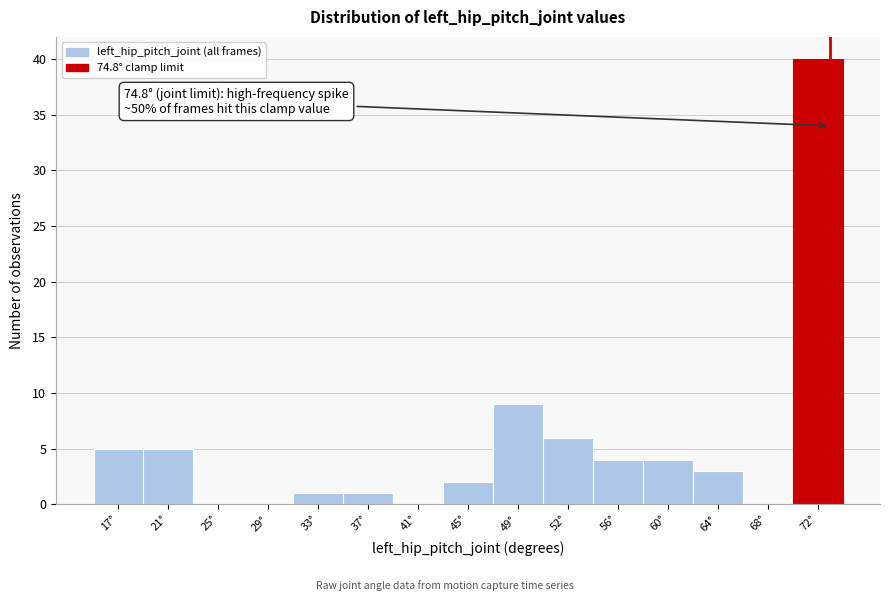

Reading left to right, what are all the values shown in this chart?

17°=5	21°=5	25°=0	29°=0	33°=1	37°=1	41°=0	45°=2	49°=9	52°=6	56°=4	60°=4	64°=3	68°=0	72°=40